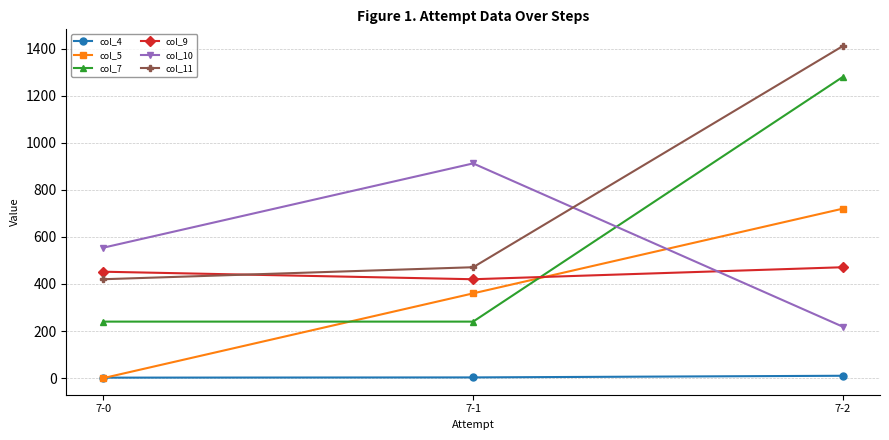

What are all the series names shown in the legend?

col_4, col_5, col_7, col_9, col_10, col_11